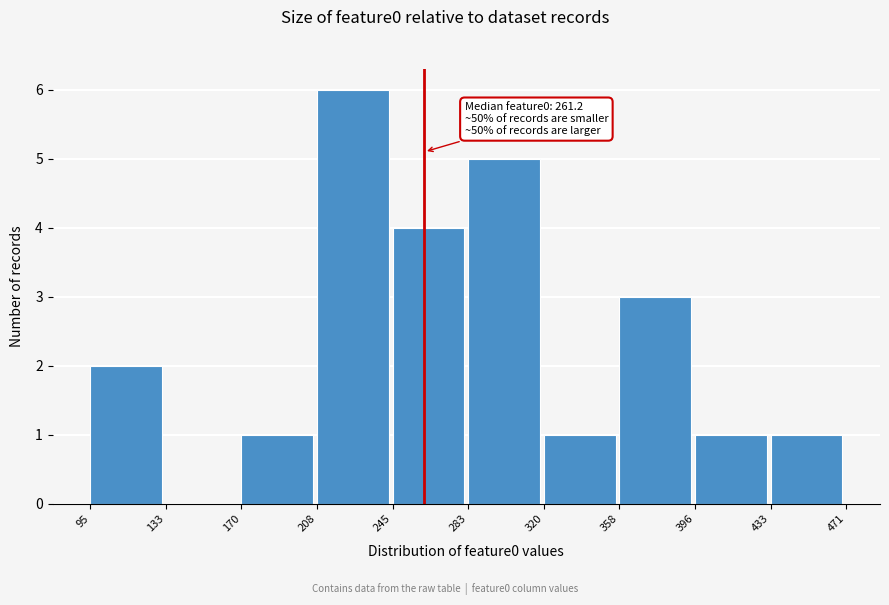

Which range on the x-axis has the tallest bar?

208 to 245